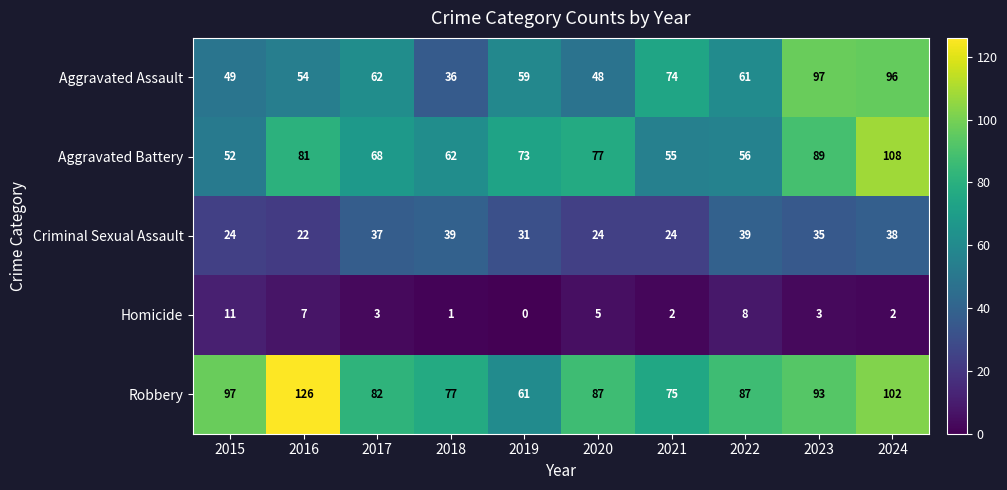

At which category is the sum across all series the highest?

2024